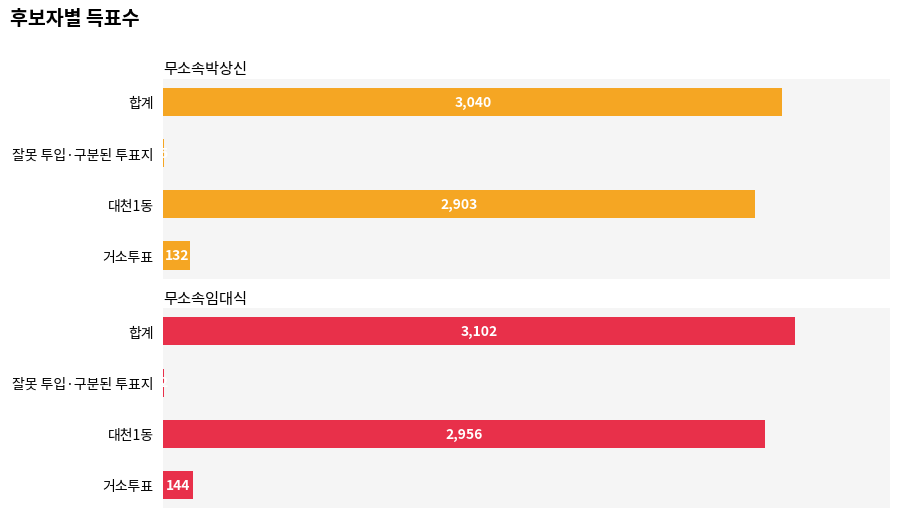

At how many categories does at least one series exceed 1041?

2